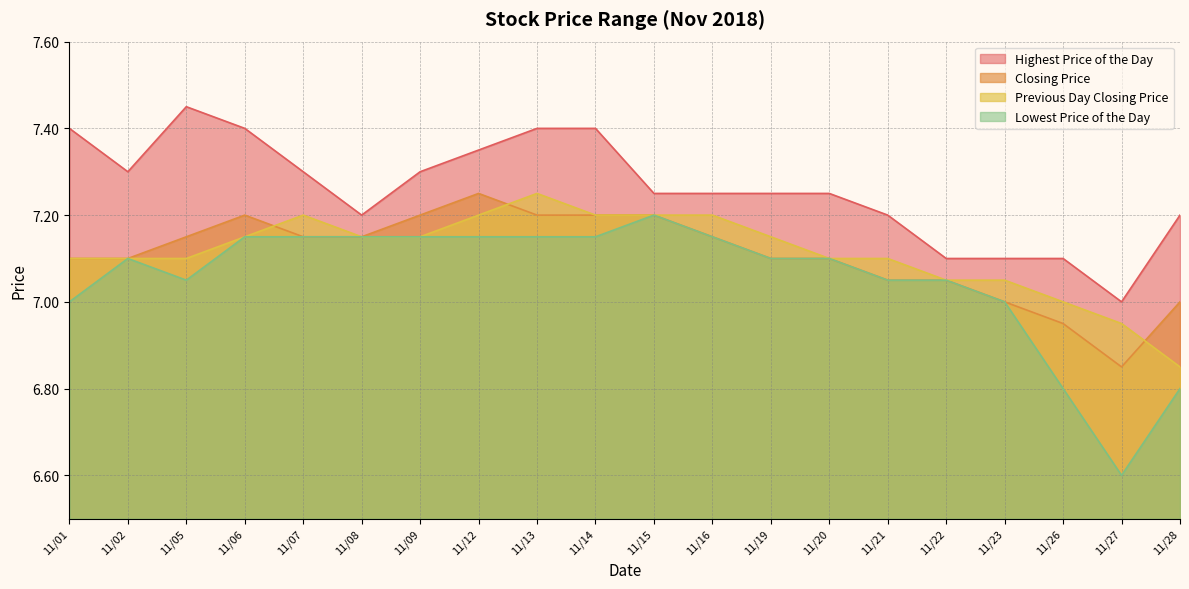

Which series has the widest spread of values?

Lowest Price of the Day